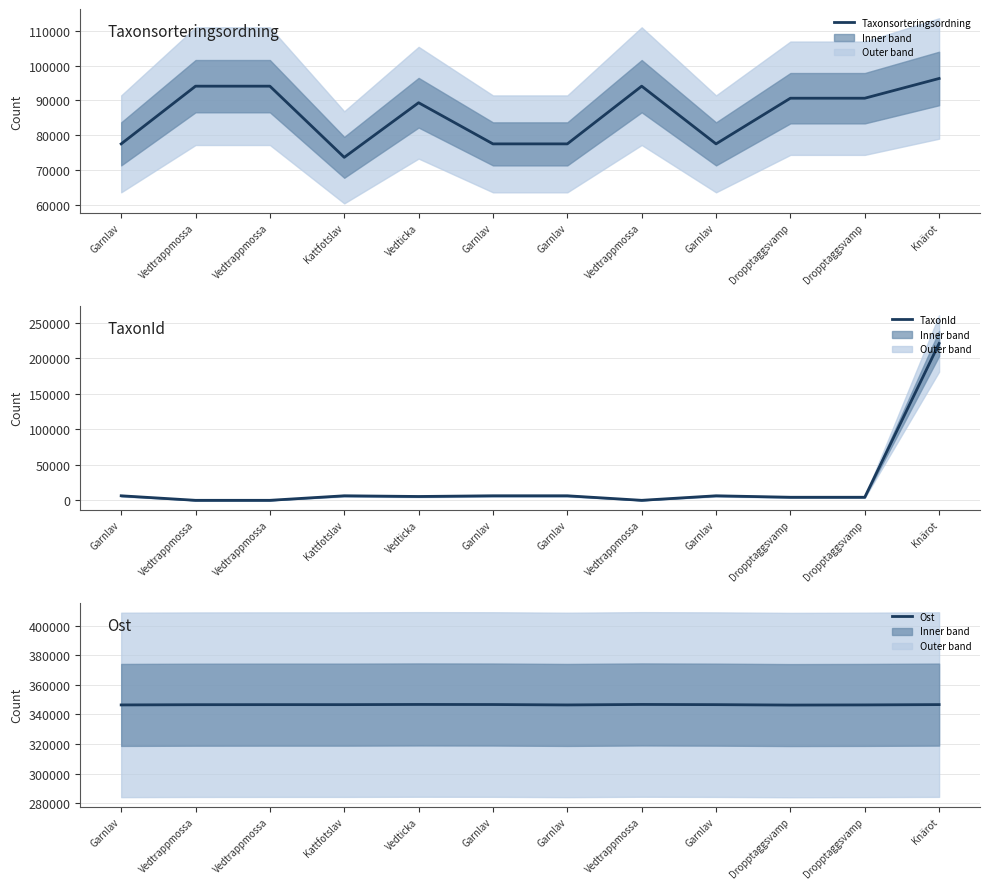

How many lines are shown in the chart?

3